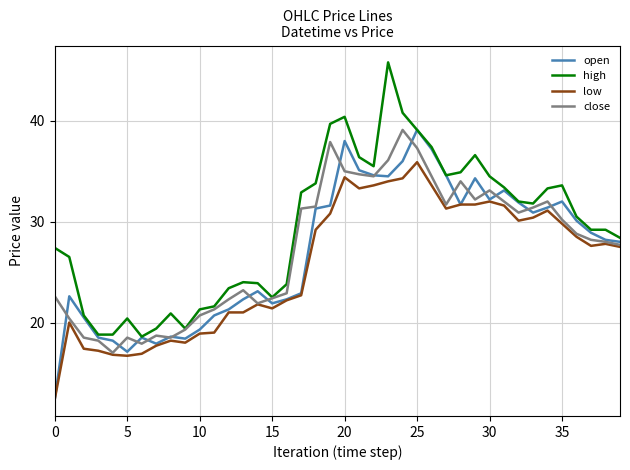

True or false: high and low cross at least once.

False